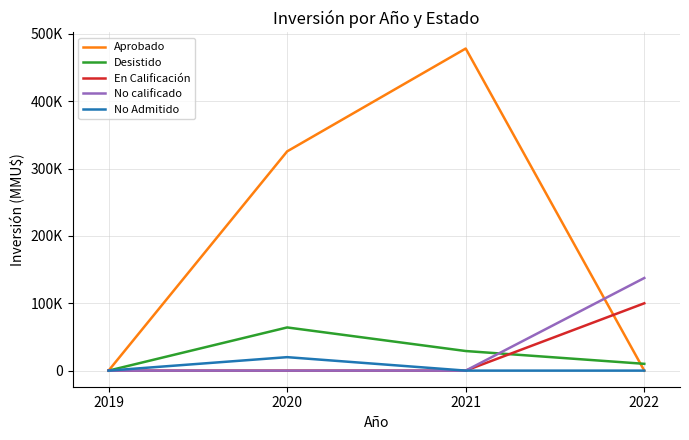

The value of En Calificación at 2021 is -31200. True or false?

False